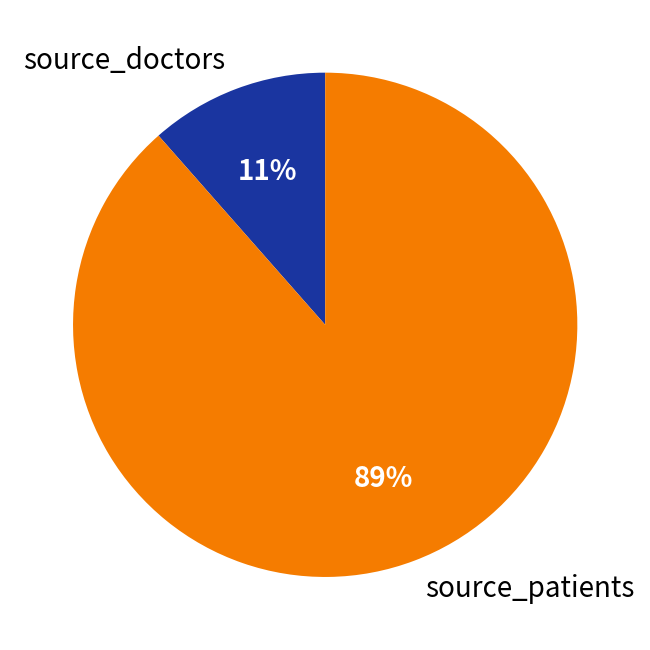

To the nearest percent, what portion does source_patients represent?

89%